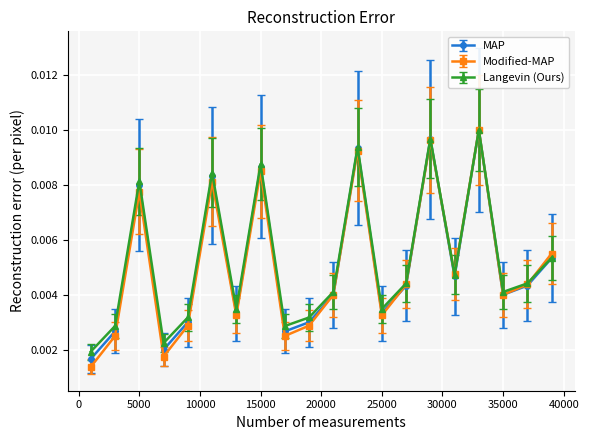

Count the Langevin (Ours) values in the range 0 to 1.

20